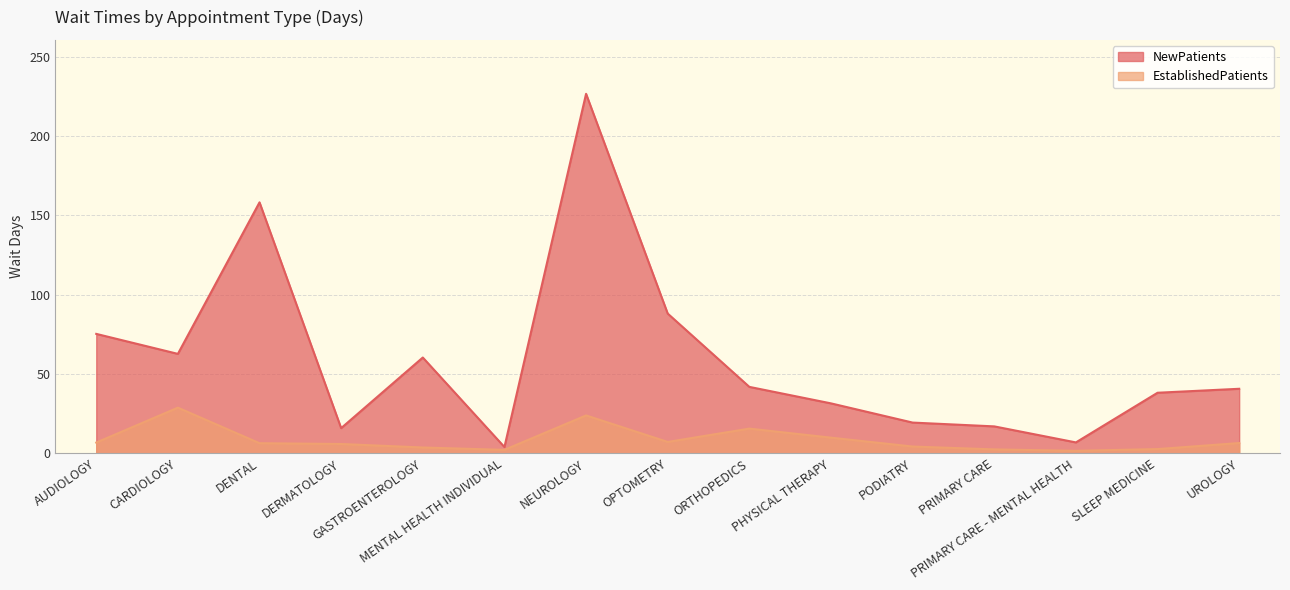

The EstablishedPatients series shows 3.7 at GASTROENTEROLOGY. True or false?

True